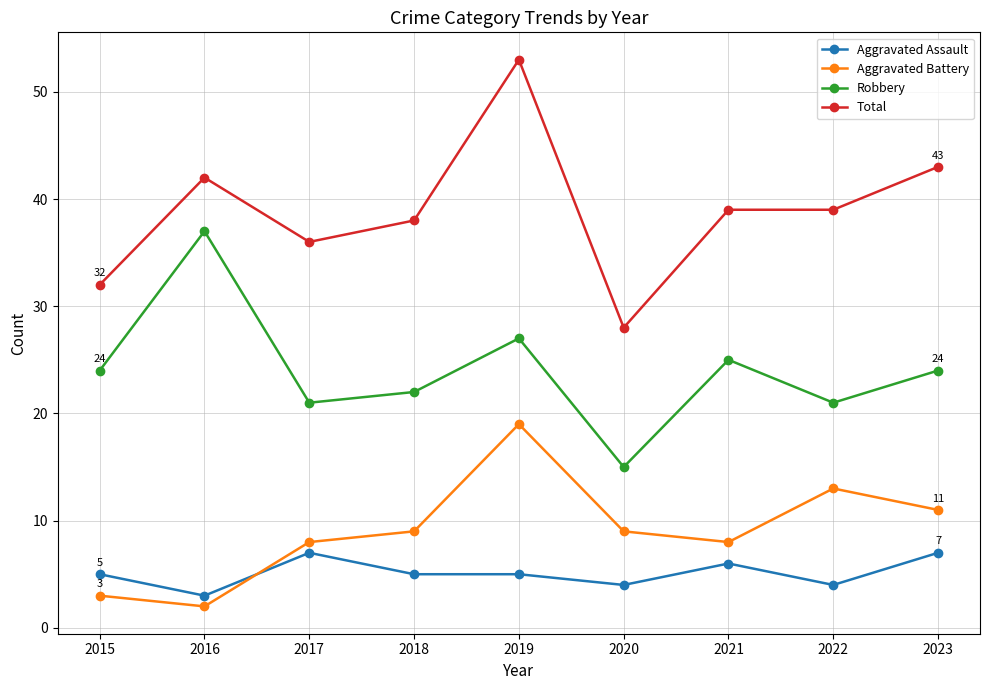

What is the approximate value of Robbery at 2016?

37